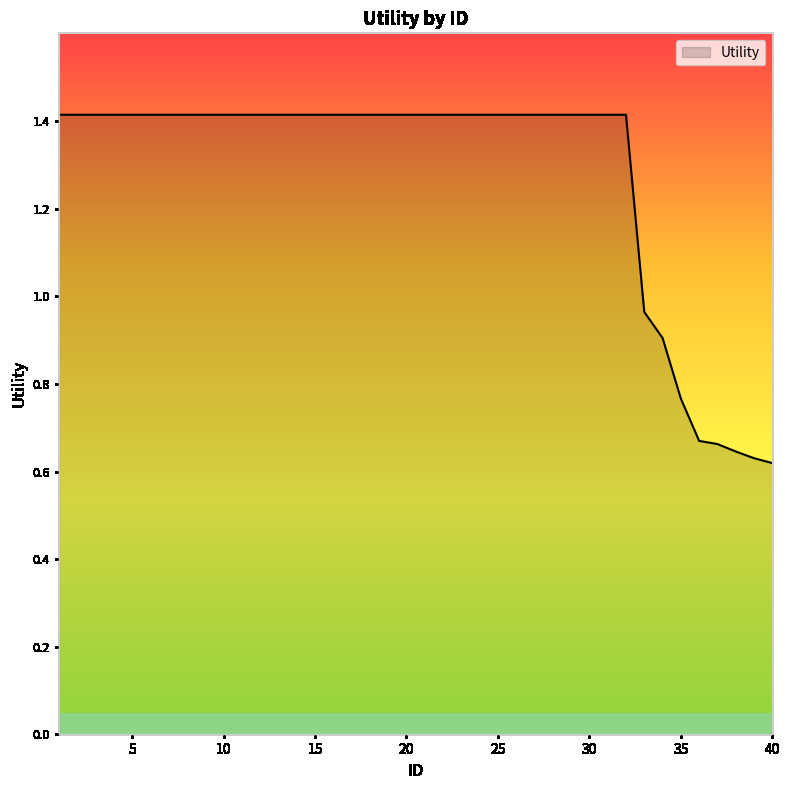

What is the greatest value displayed?

1.4